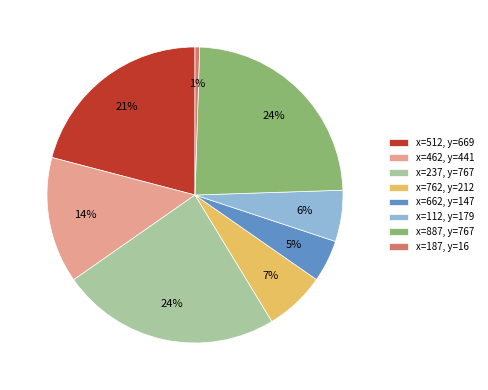

How many segments does this pie chart have?

8